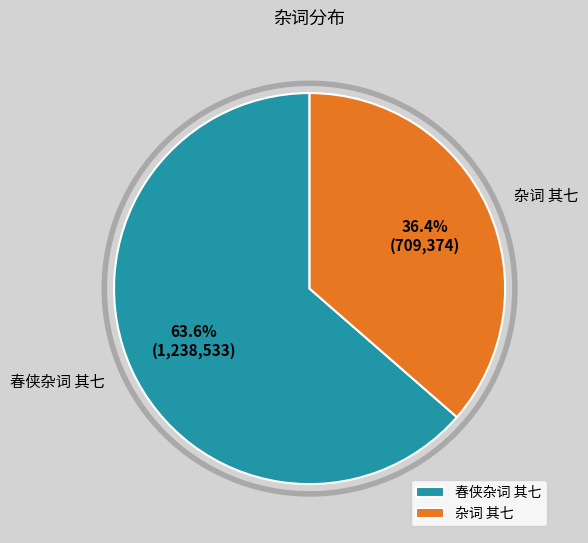

Is it true that 杂词 其七 is 24% of the pie?

False